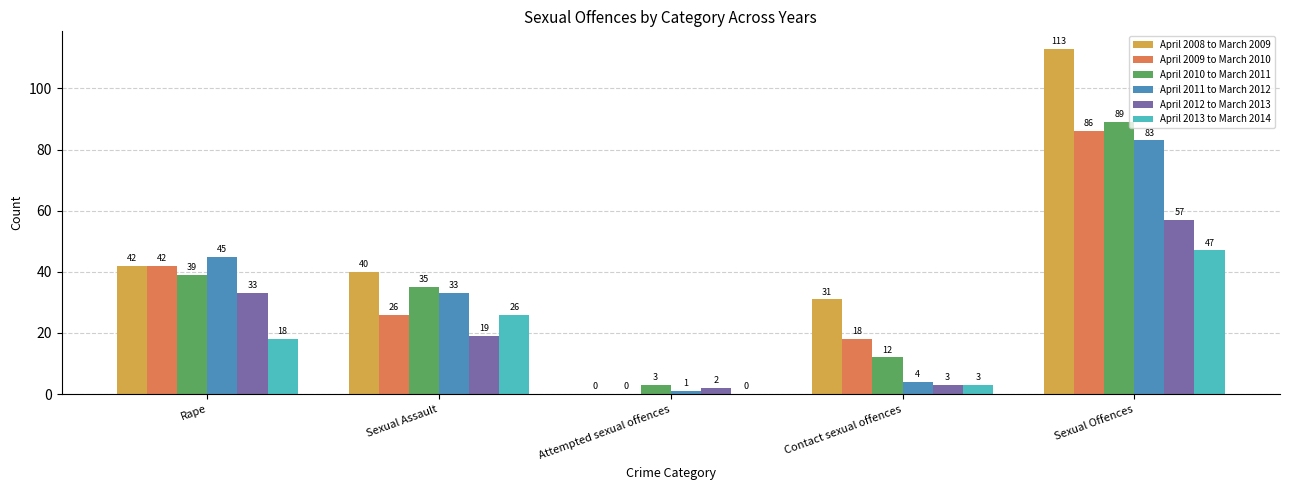

What is the difference between the April 2011 to March 2012 values at Attempted sexual offences and Rape?

44